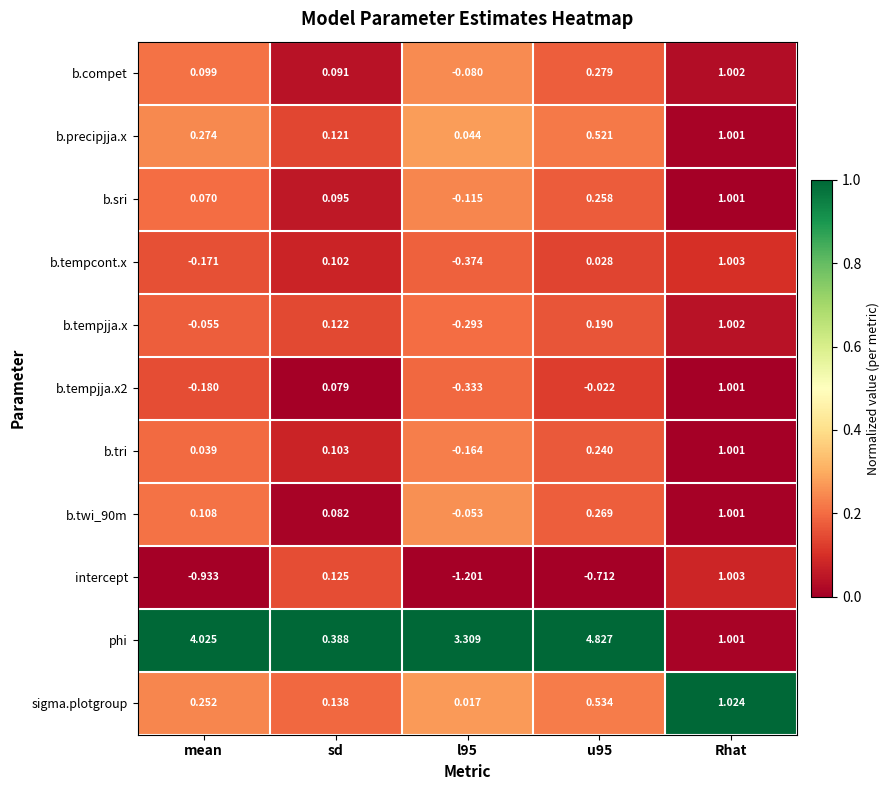

Where is b.tempjja.x nearest to the value 0?

mean